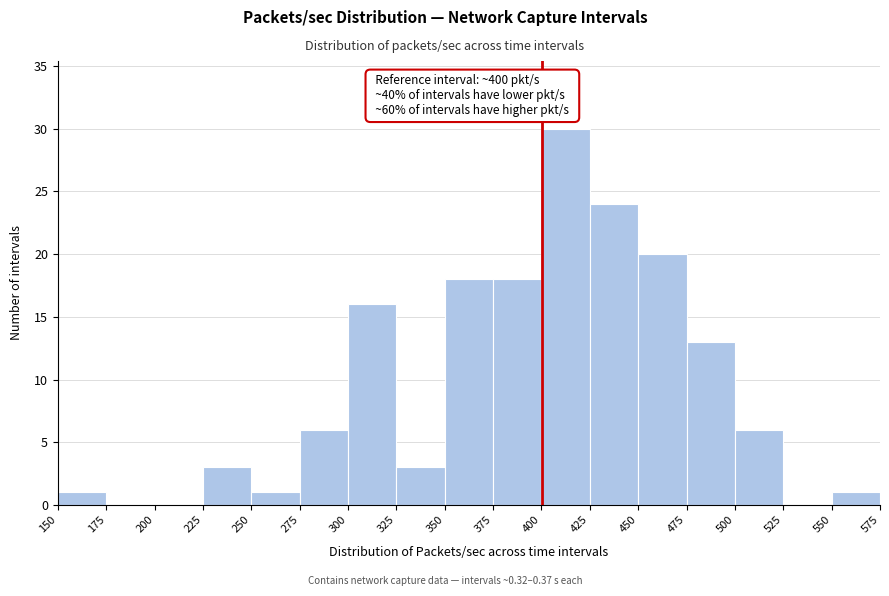

Over which range of the x-axis is the bar tallest?

400 to 425